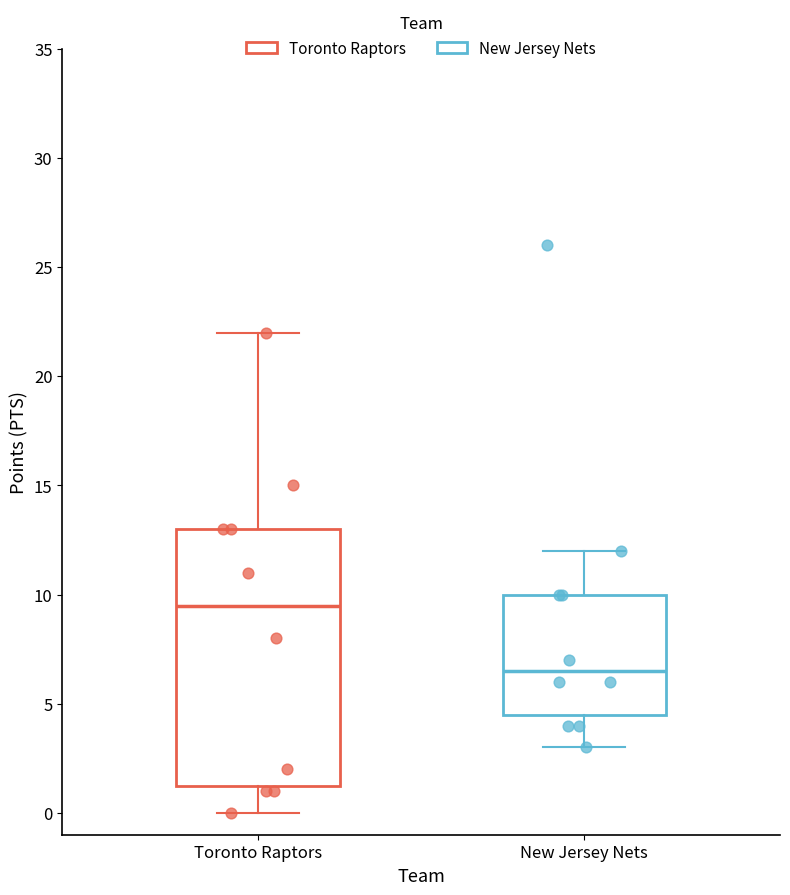

Where does the lower whisker of the box for Toronto Raptors end on the y-axis? The values are not printed on the chart, so give them approximately, as read against the axis.

0.0